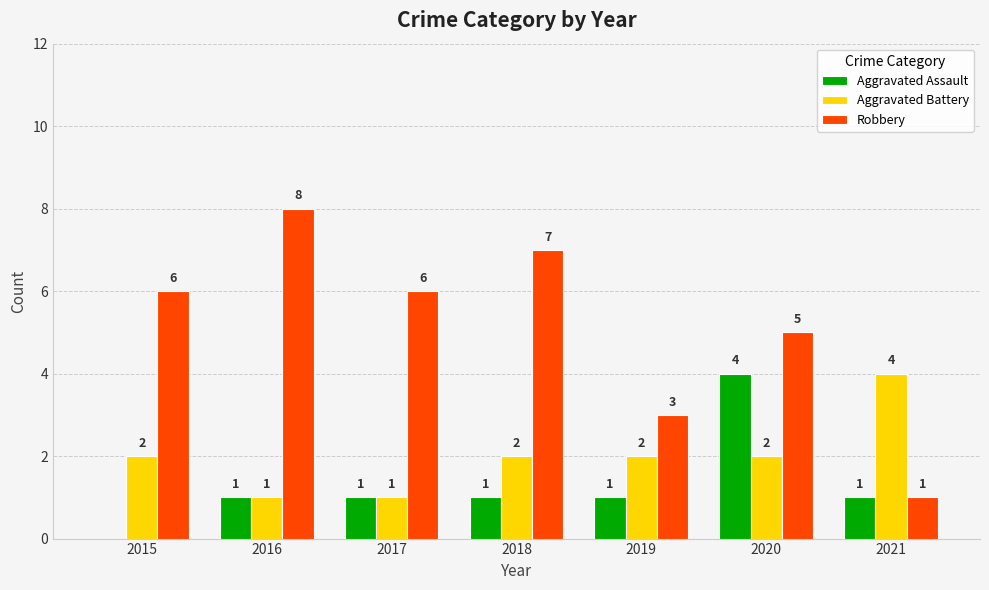

At which label is Robbery closest to 4?

2019